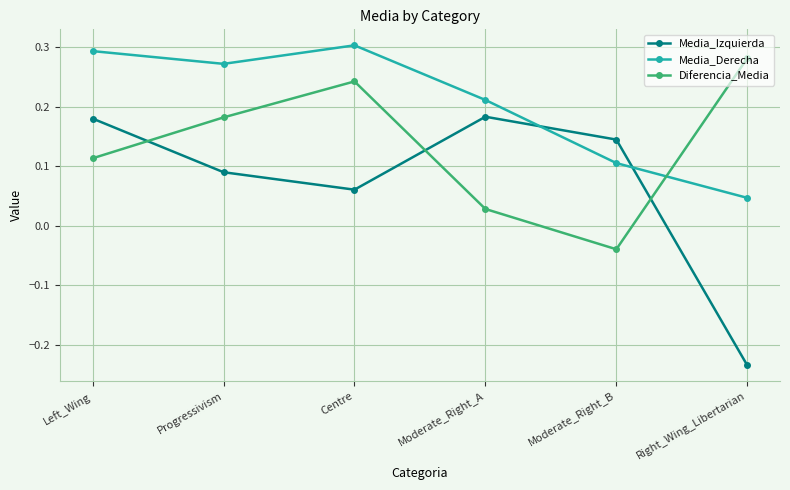

In Media_Derecha, how many points are lower than both neighbors (excluding endpoints)?

1